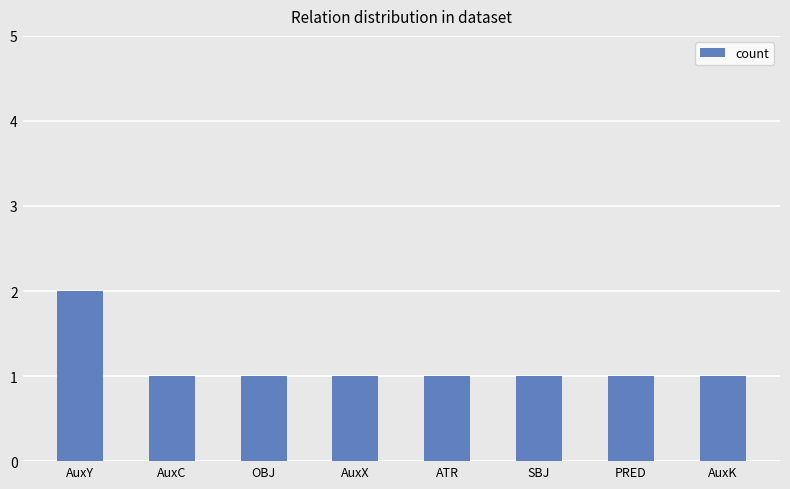

What is the difference between the maximum and second lowest values?

1